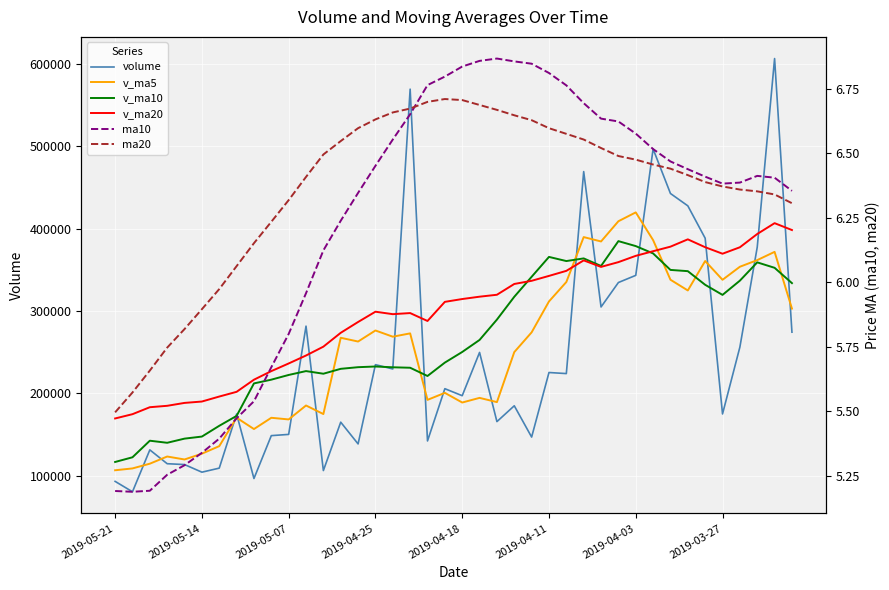

What is the difference between the maximum and minimum values in the v_ma10 series?

268110.9